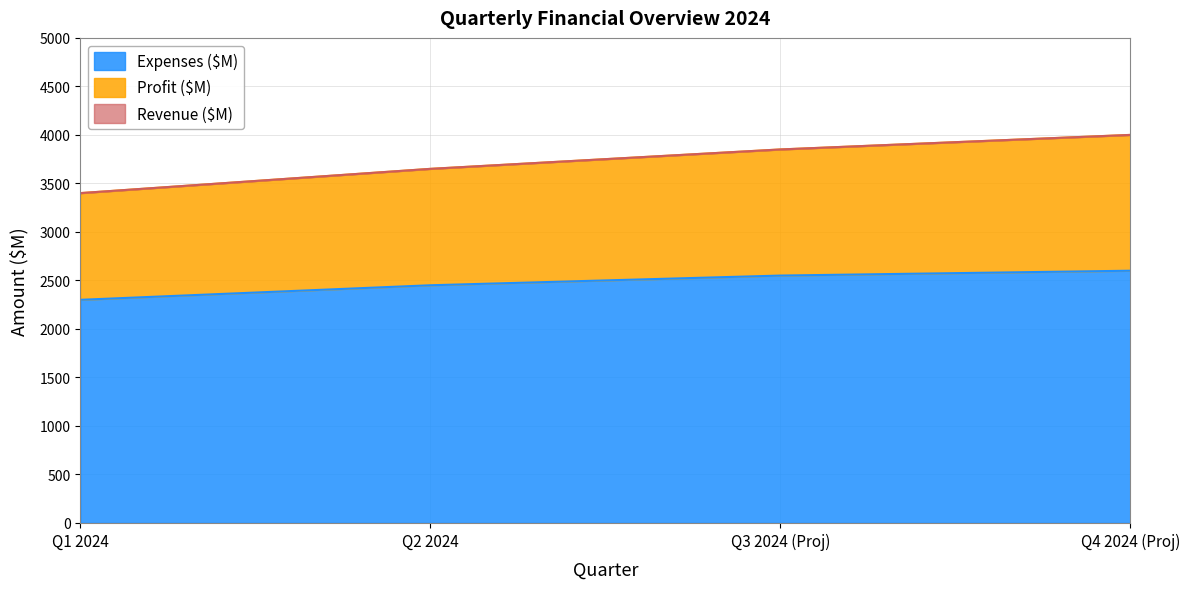

What position from the left is Q3 2024 (Proj)?

3